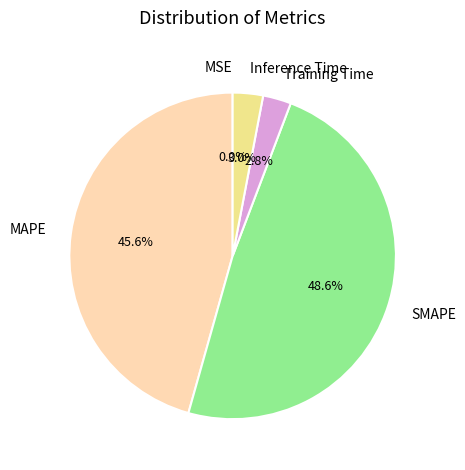

What is the largest slice in the pie chart?

SMAPE